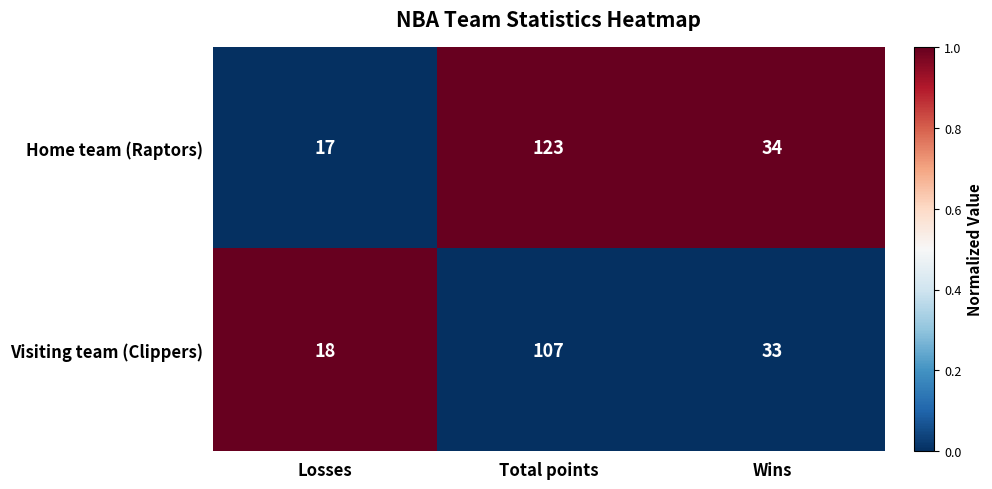

What is the difference between the highest and lowest values at Total points?

16